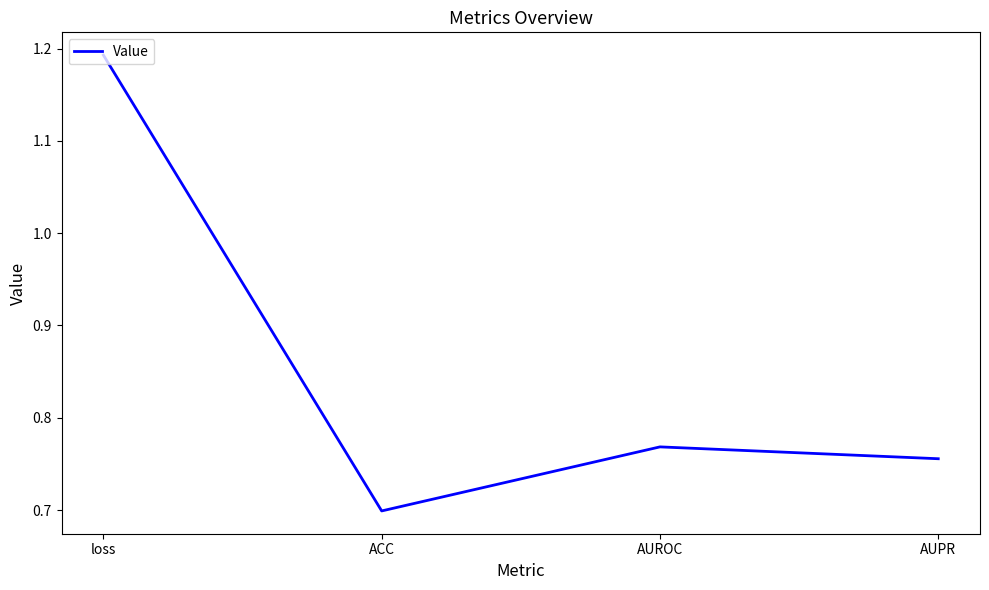

Count the values in the range 0 to 1.

3